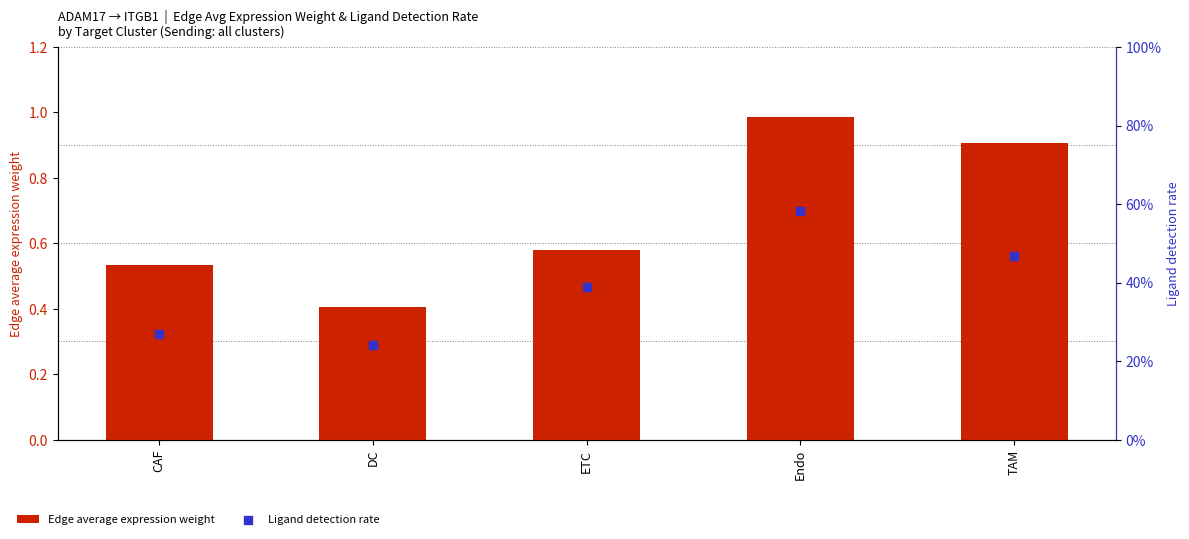

Which series has the largest Y range (max minus min)?

Edge average expression weight